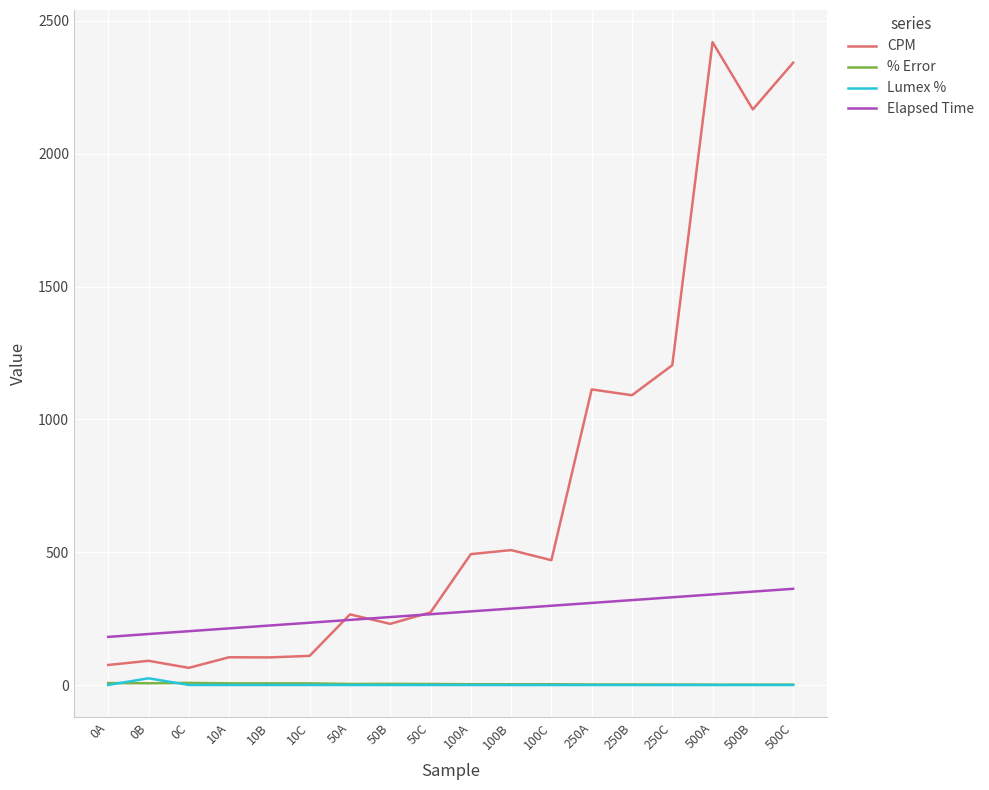

Which series has the widest spread of values?

CPM